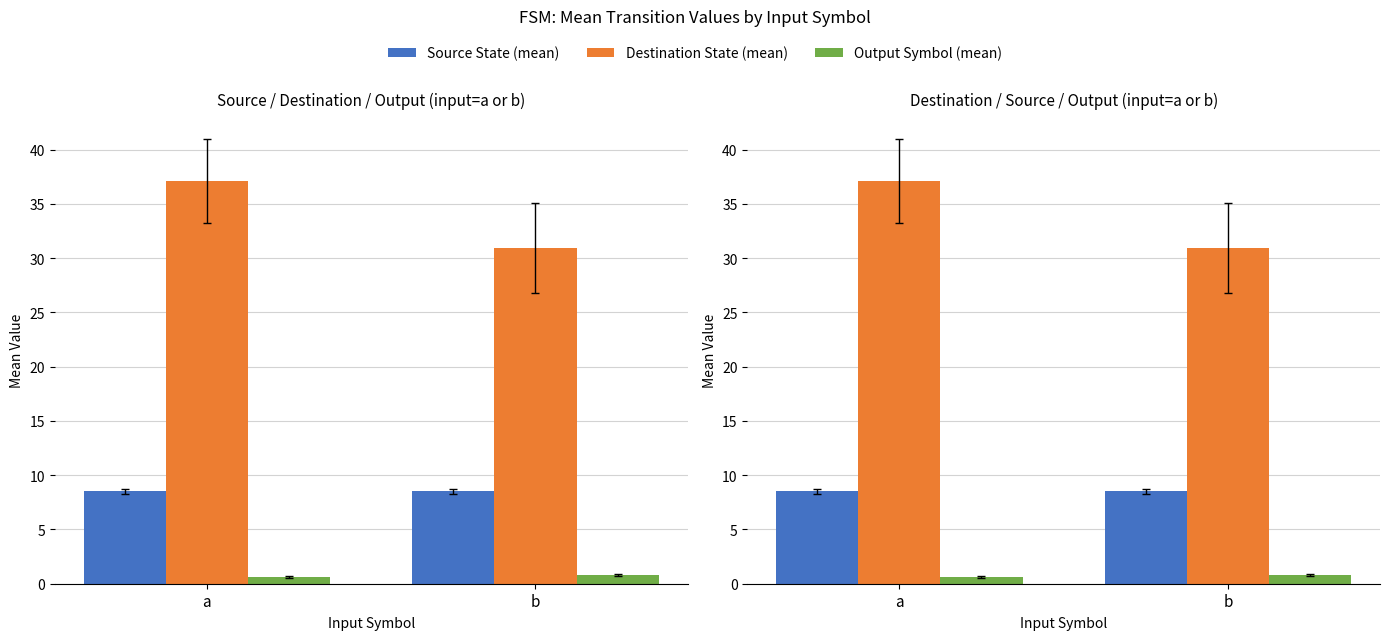

What is the maximum value for Output Symbol (mean)?

0.8